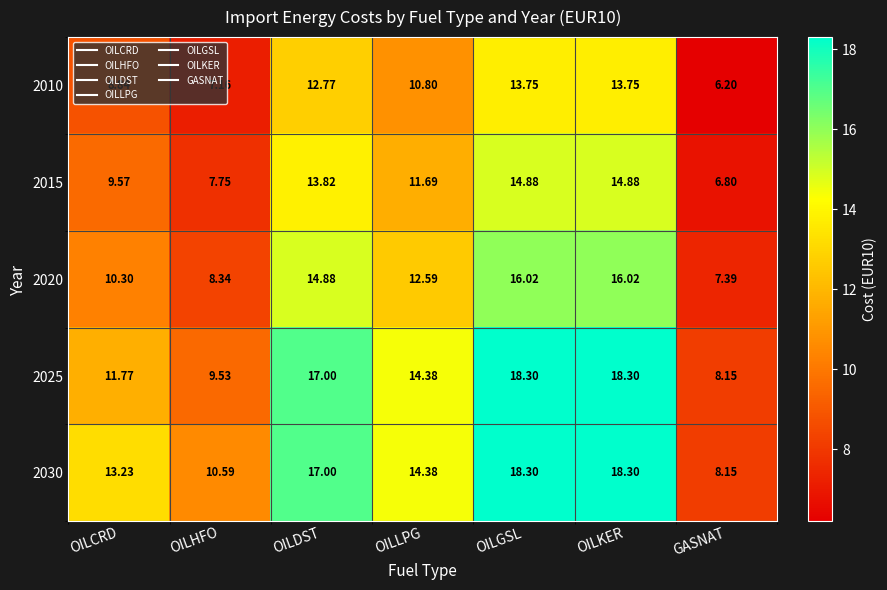

At which label is 2015 closest to 10?

OILCRD